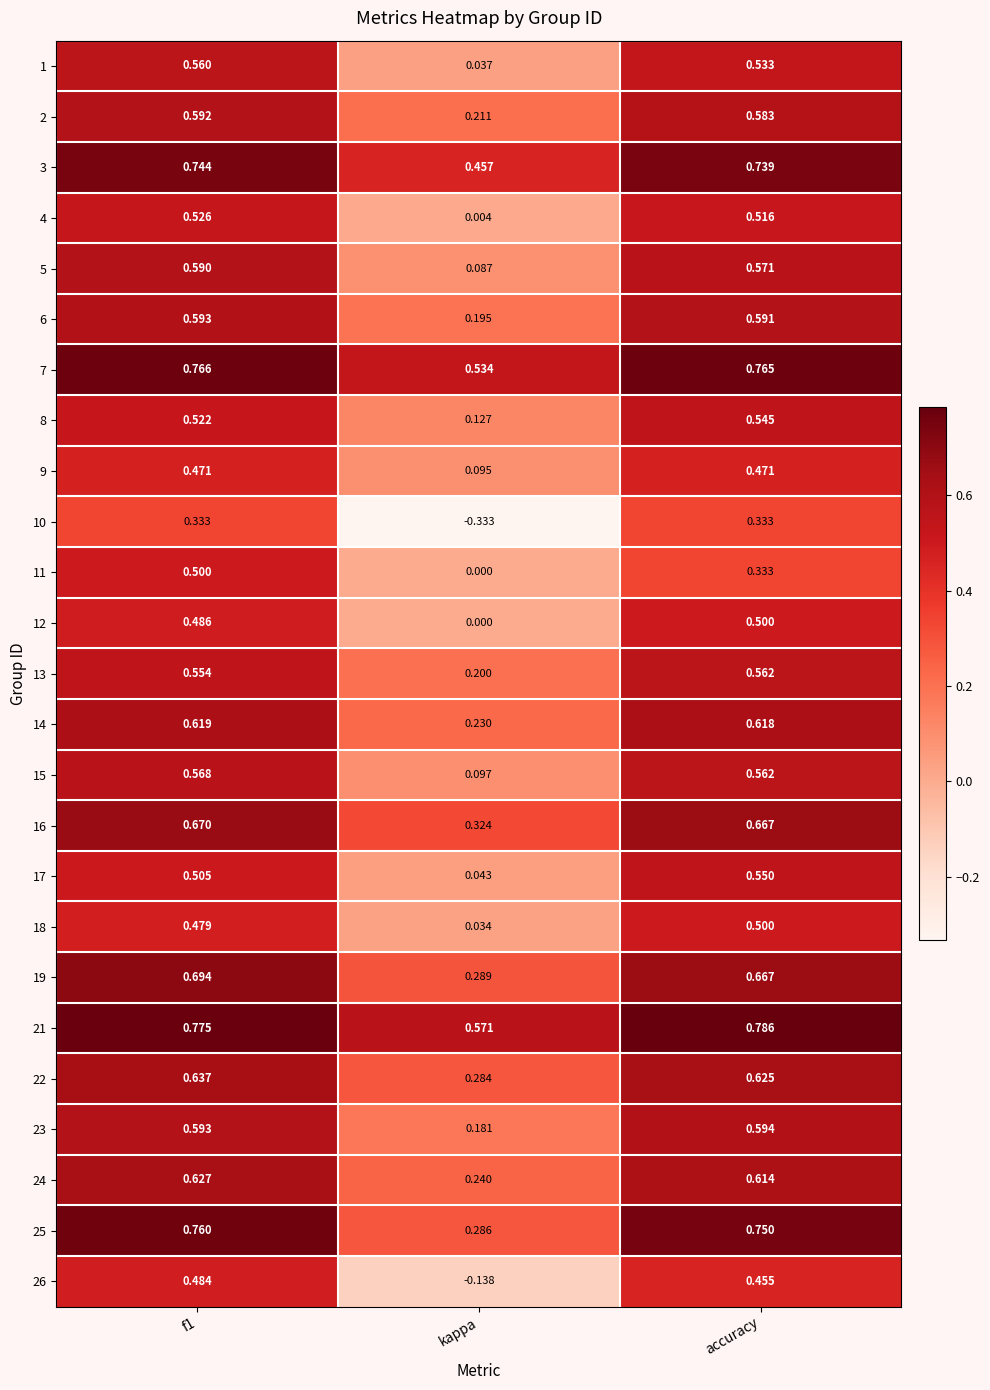

How many data points does each series have?

3